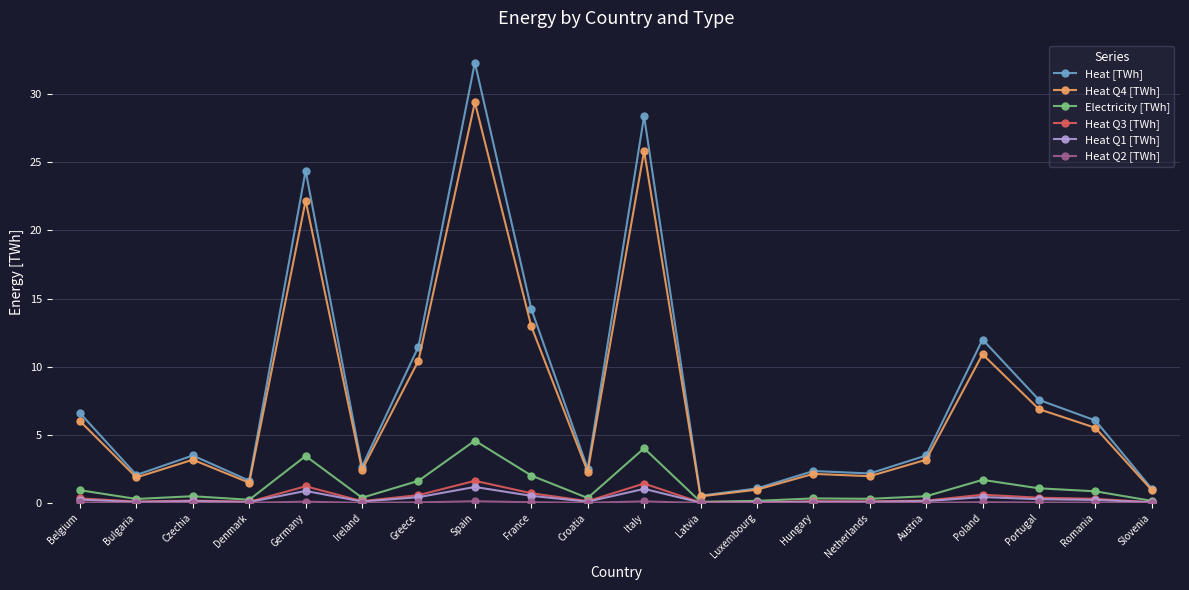

Which label corresponds to the largest value in the chart?

Spain